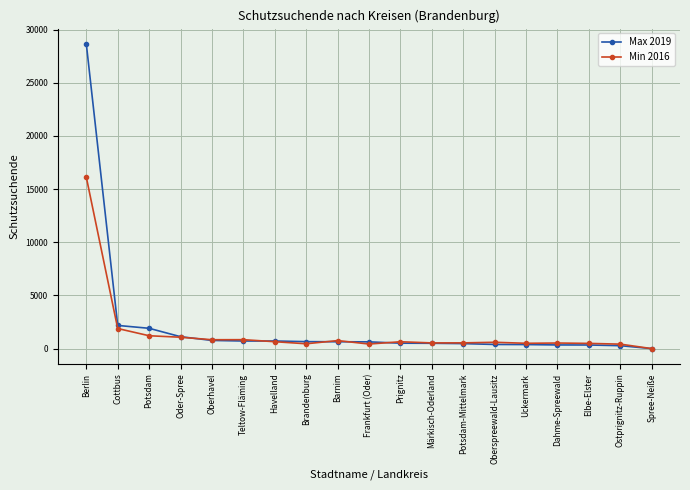

Rank the series by their maximum value, from highest to lowest.

Max 2019, Min 2016